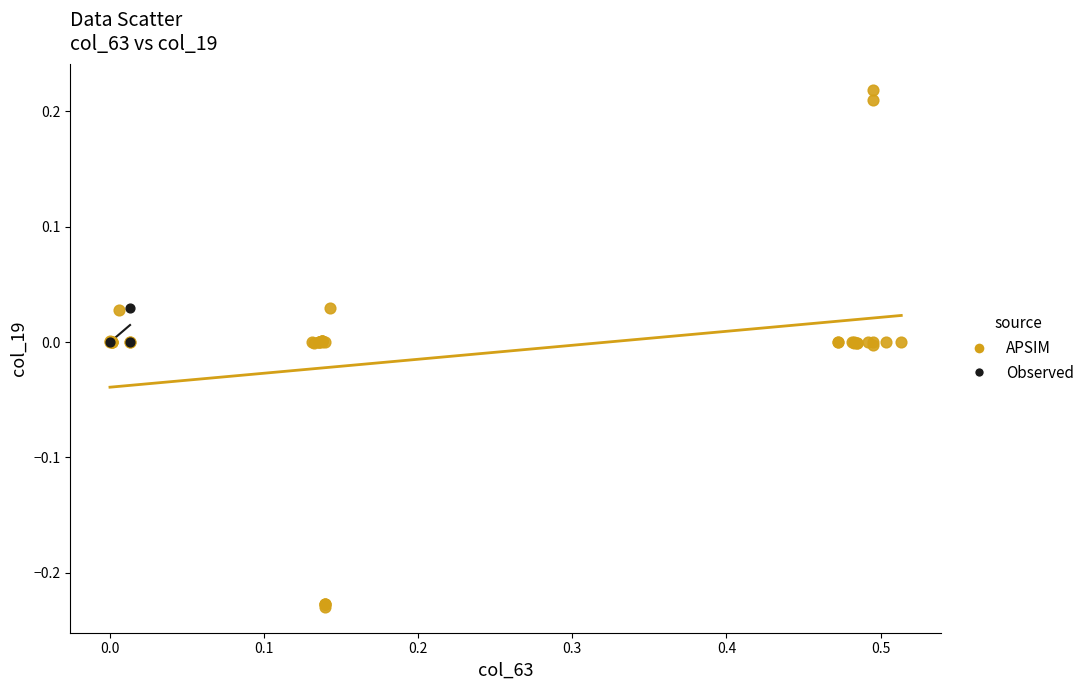

Which series reaches the minimum Y coordinate?

APSIM